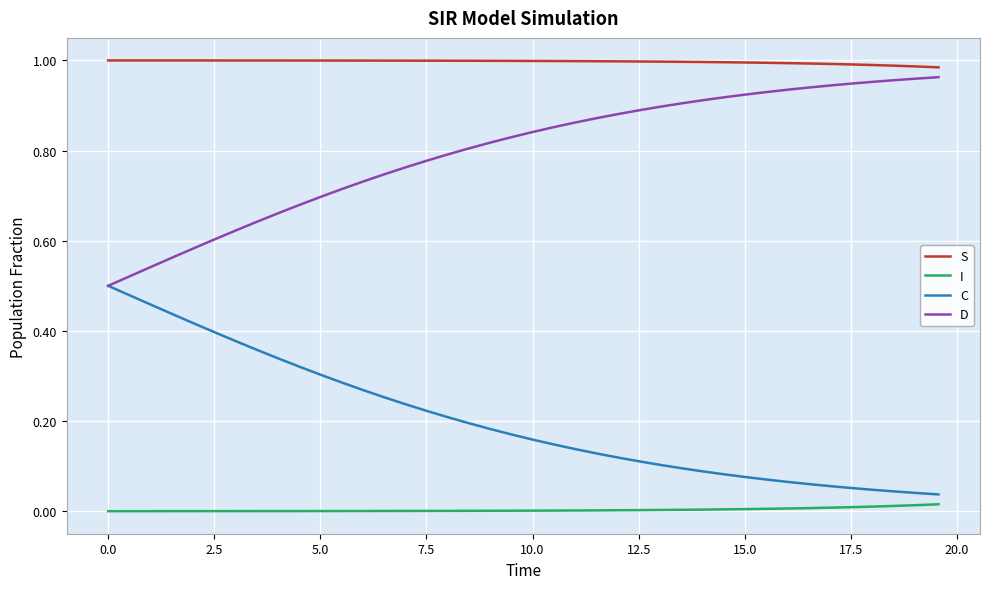

List the series in order of their overall mean, lowest first.

I, C, D, S